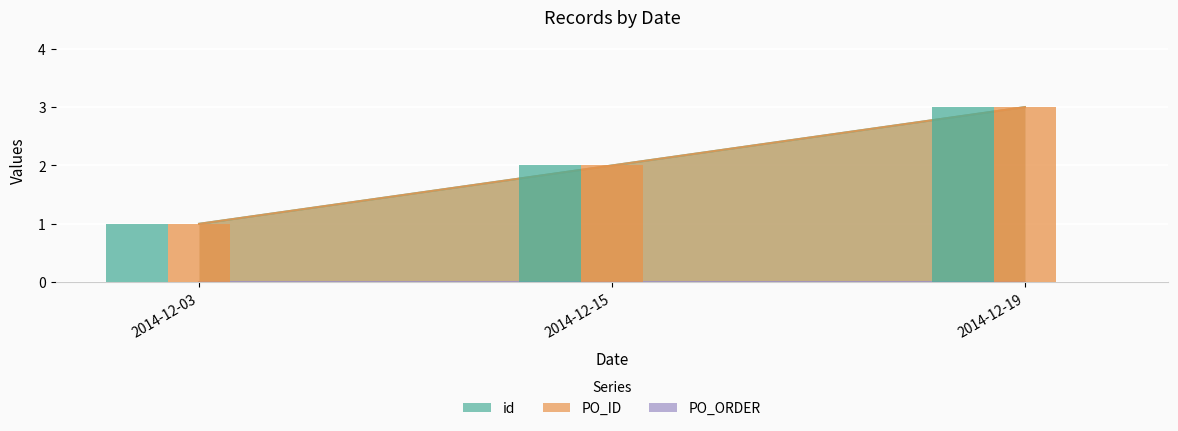

Reading right to left, list all the values displayed in this chart.

id: 2014-12-19=3	2014-12-15=2	2014-12-03=1
PO_ID: 2014-12-19=3	2014-12-15=2	2014-12-03=1
PO_ORDER: 2014-12-19=0	2014-12-15=0	2014-12-03=0